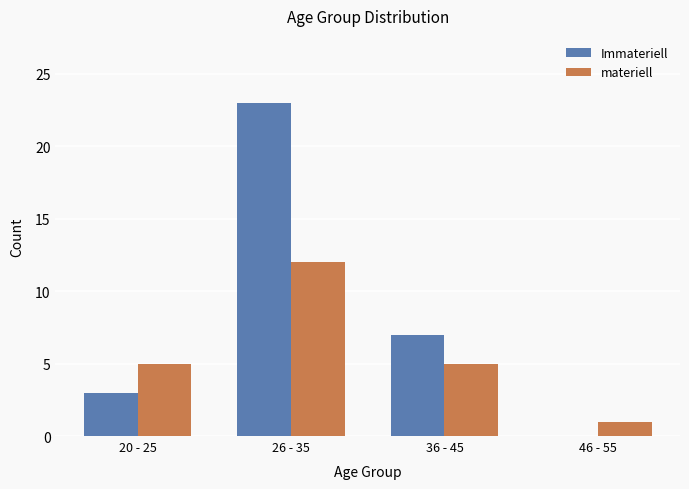

At which label is Immateriell closest to 11?

36 - 45